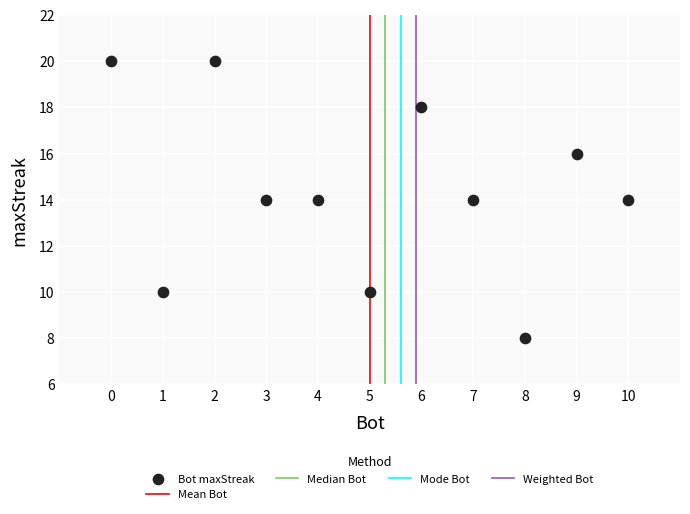

What is the average X value?

5